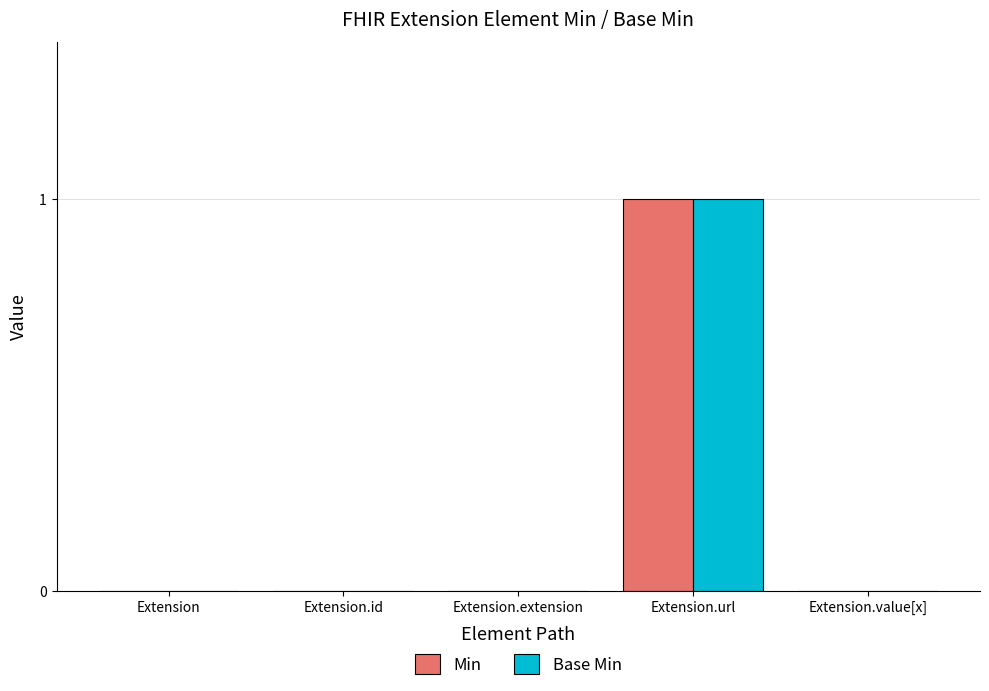

At which category is the sum across all series the highest?

Extension.url